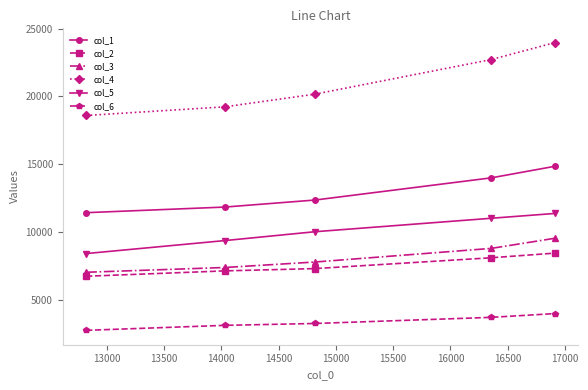

Which series has the largest range (max minus min)?

col_4